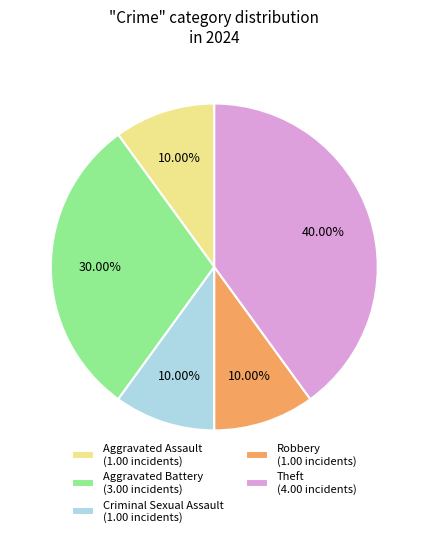

Between Aggravated Battery (3.00 incidents) and Robbery (1.00 incidents), which is larger?

Aggravated Battery (3.00 incidents)